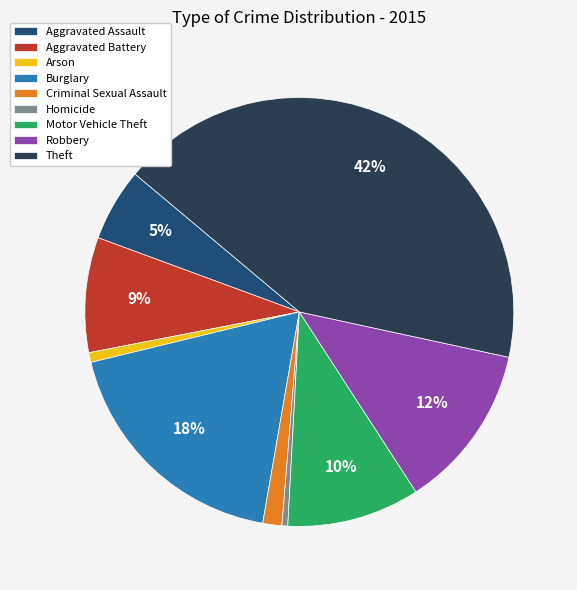

What is the ratio of the value at Theft to the value at Burglary?

2.3